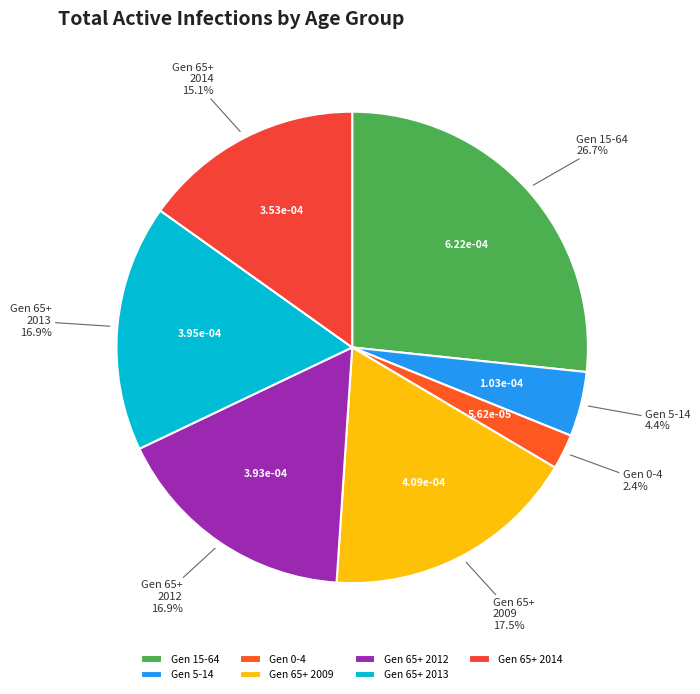

Does Gen 65+ 2013 account for over 50% of the chart?

No